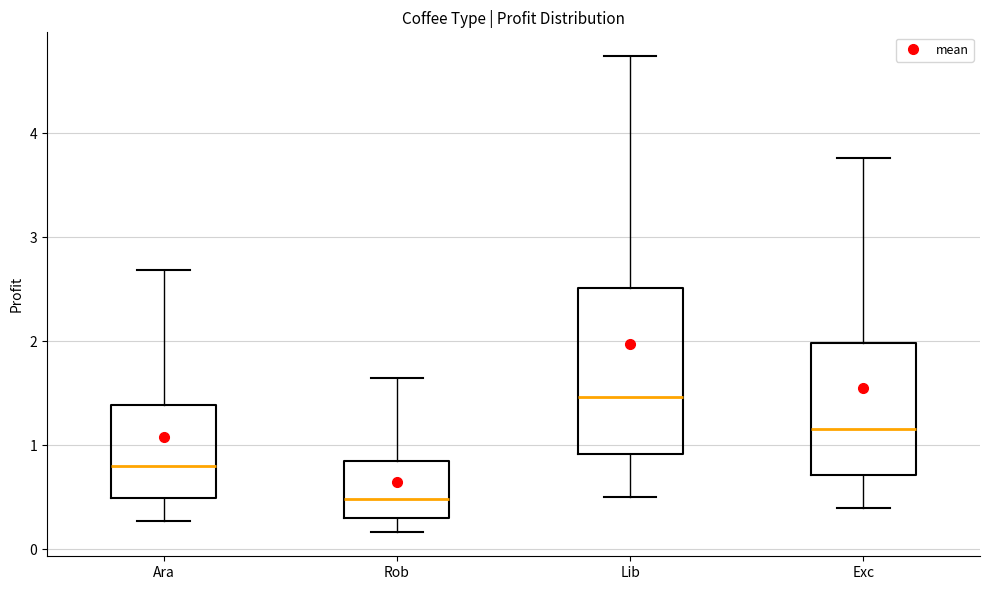

Comparing the boxes themselves (not the whiskers), which one is the tallest?

Lib